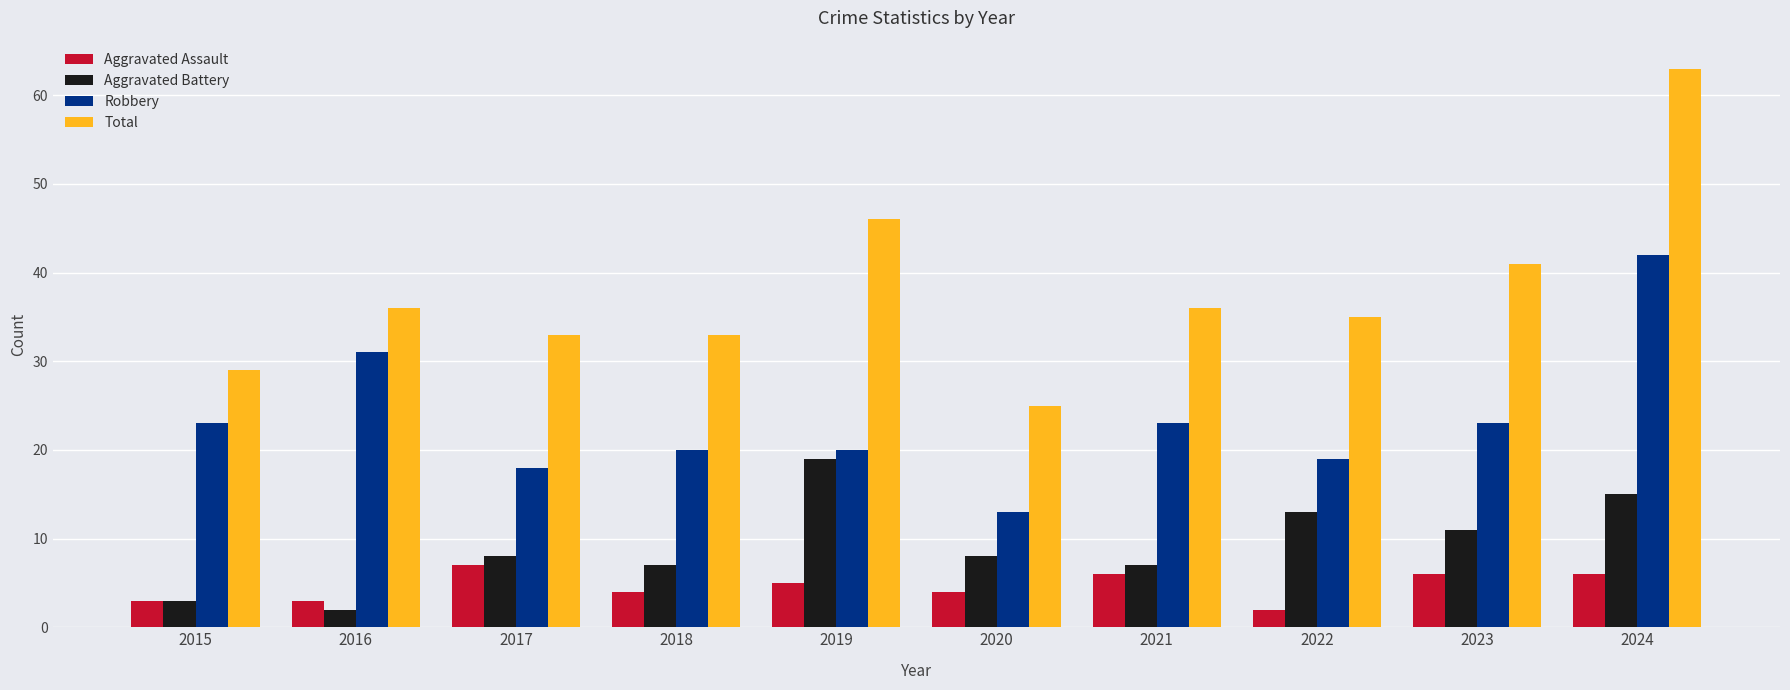

Count the number of categories in the chart.

10